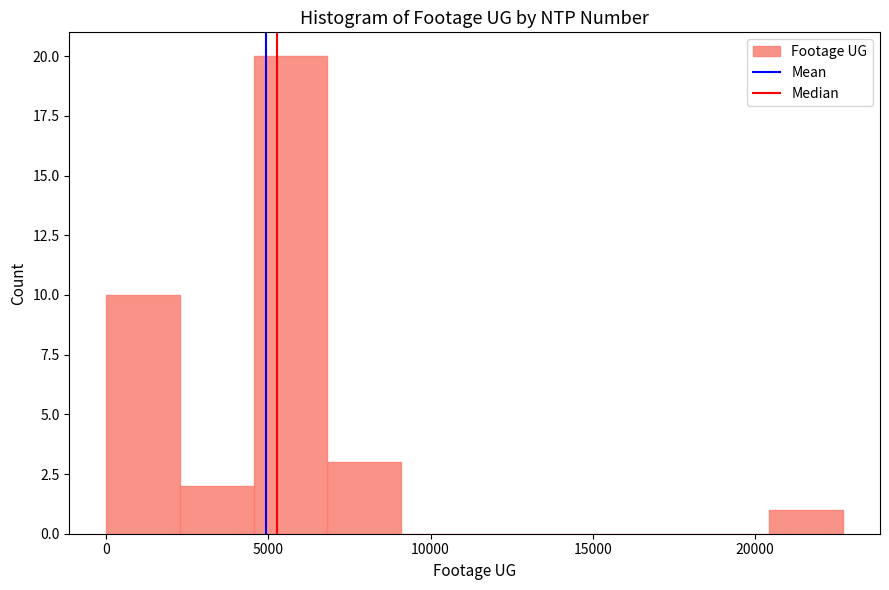

How tall is the bar that spans 7000 to 9000 on the x-axis? Neither the bar edges nor the heights are printed on the chart, so give them approximately, as read against the axes.

3